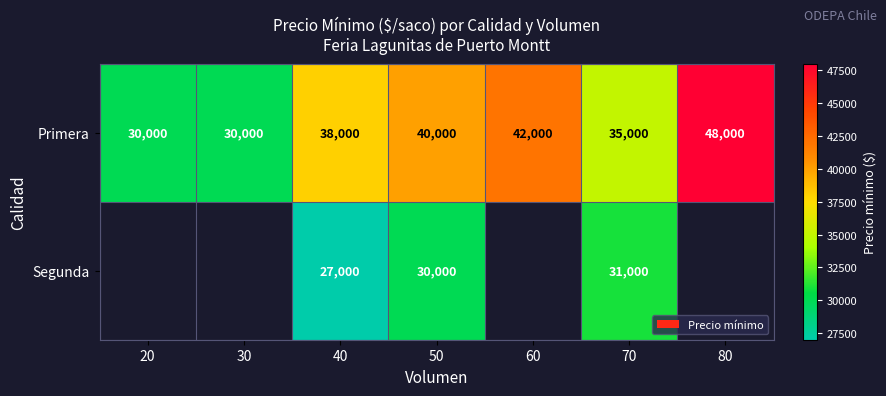

Which category has the highest value in the Primera series?

80